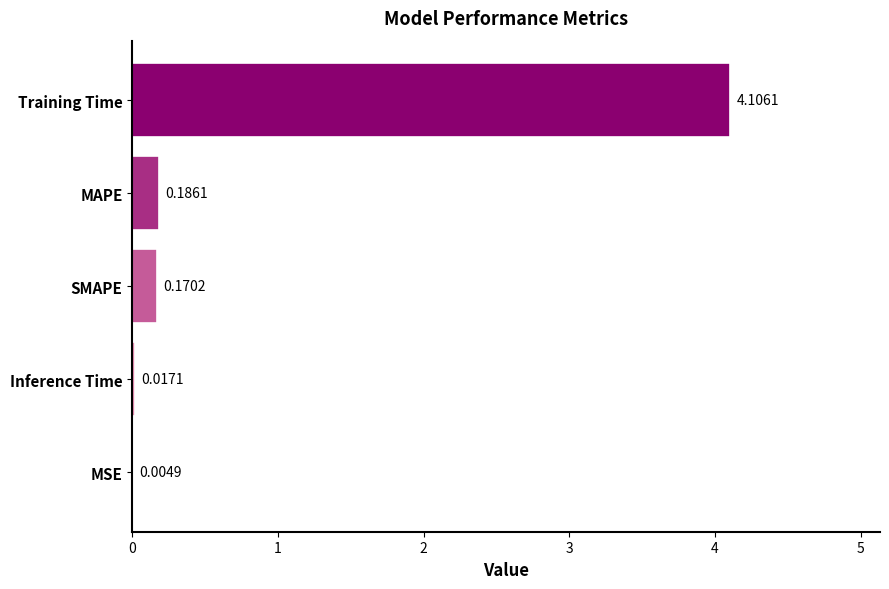

Between Training Time and SMAPE, which is larger?

Training Time